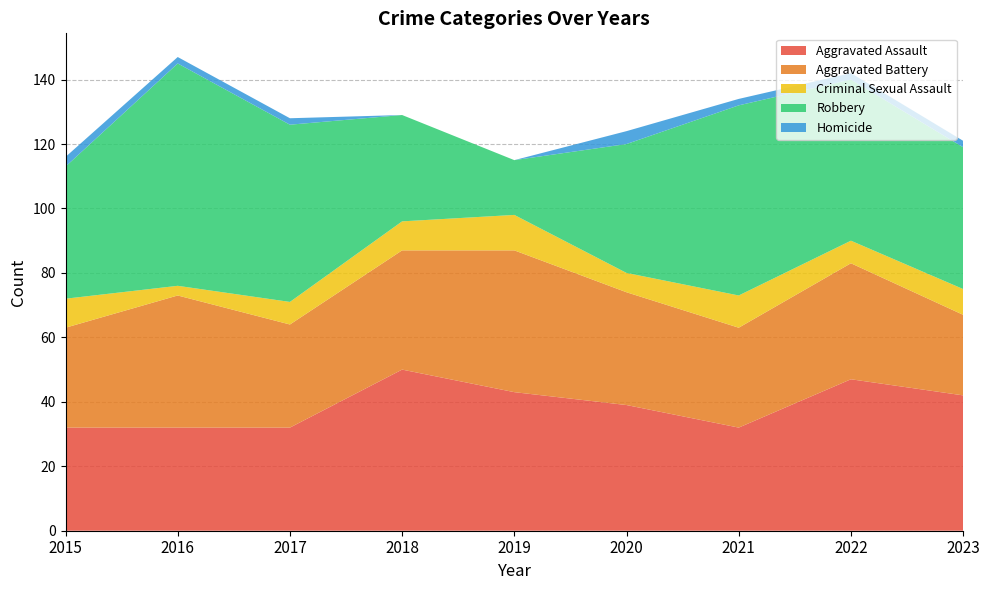

Reading right to left, list all the values displayed in this chart.

Aggravated Assault: 42	47	32	39	43	50	32	32	32
Aggravated Battery: 25	36	31	35	44	37	32	41	31
Criminal Sexual Assault: 8	7	10	6	11	9	7	3	9
Robbery: 44	50	59	40	17	33	55	69	41
Homicide: 2	2	2	4	0	0	2	2	3